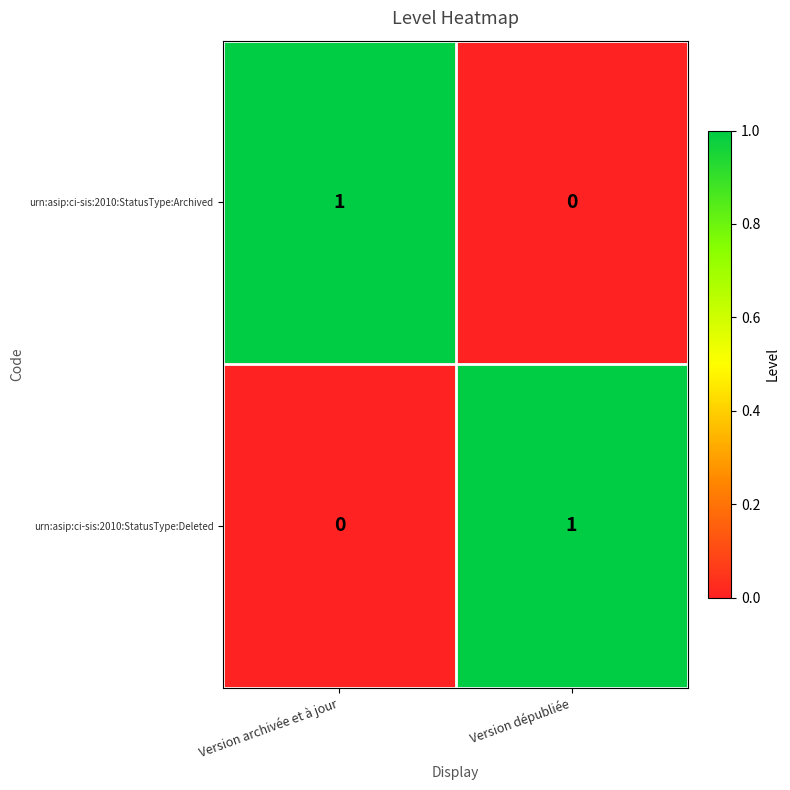

Is it true that urn:asip:ci-sis:2010:StatusType:Archived equals 1 at Version archivée et à jour?

True